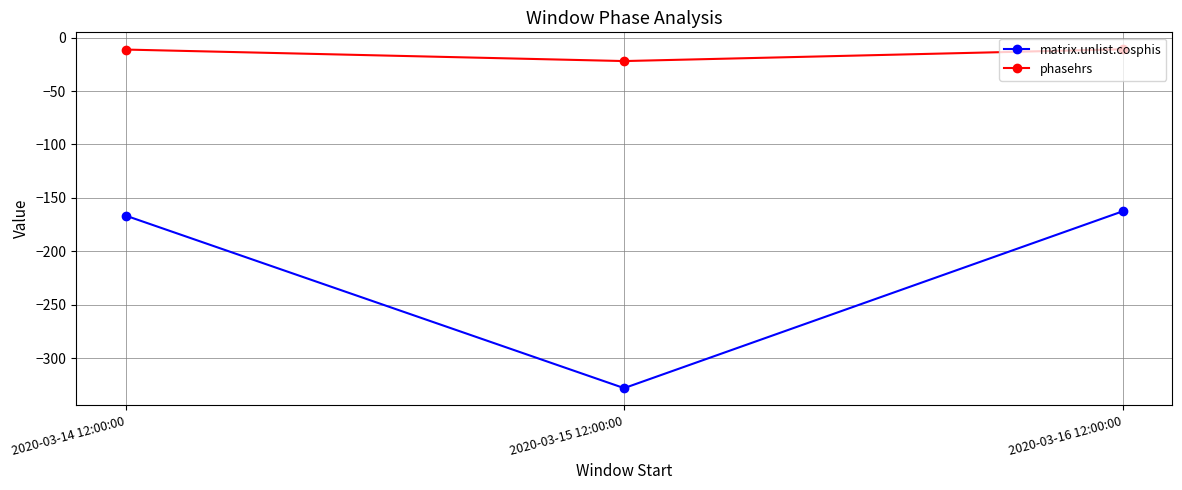

The value of phasehrs at 2020-03-15 12:00:00 is -21.9. True or false?

True